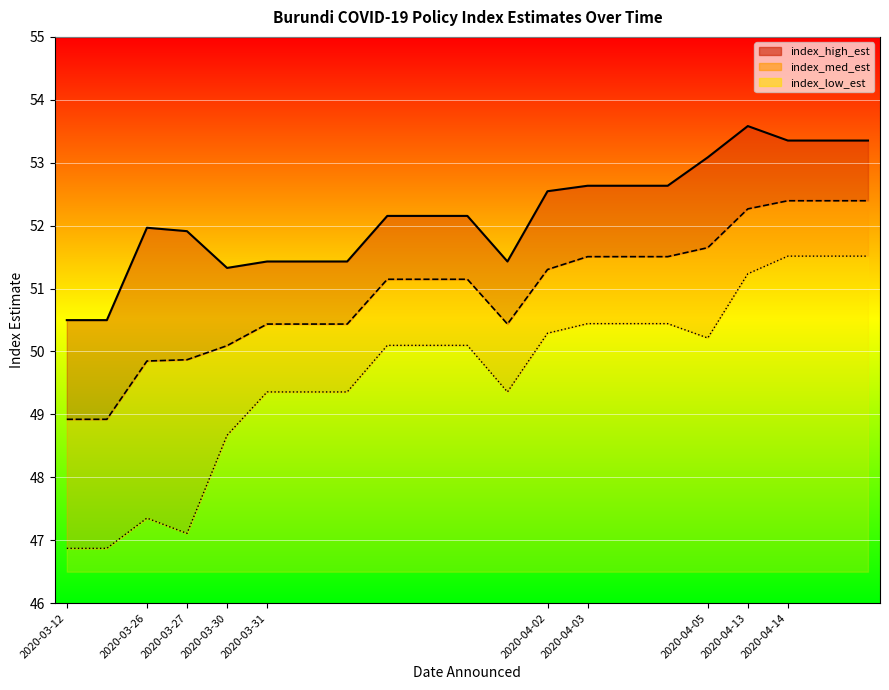

Between 2020-03-12 and 2020-04-05, which series saw the biggest shift?

index_low_est